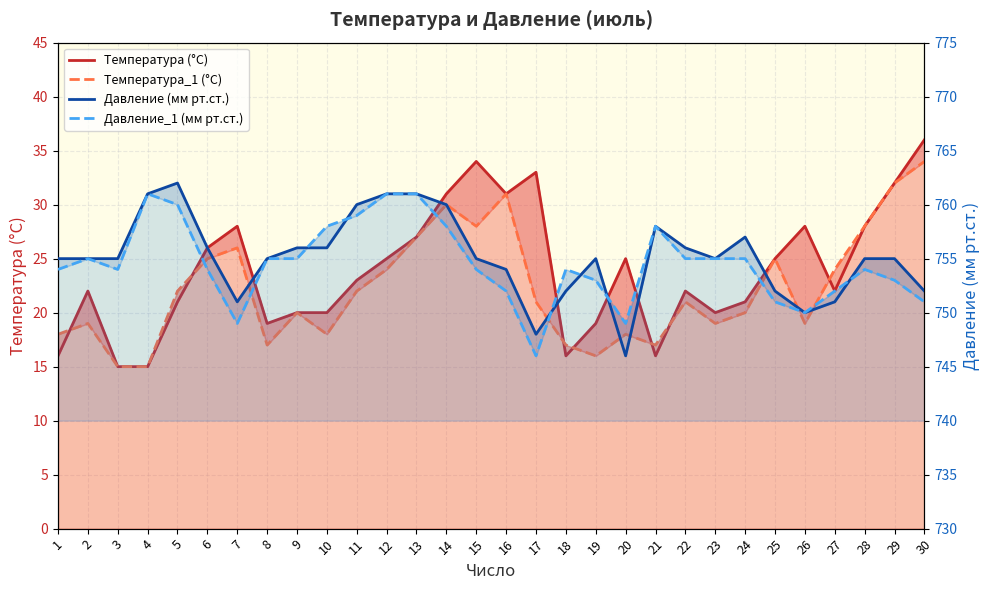

What is the average value of the Температура (°C) series?

24